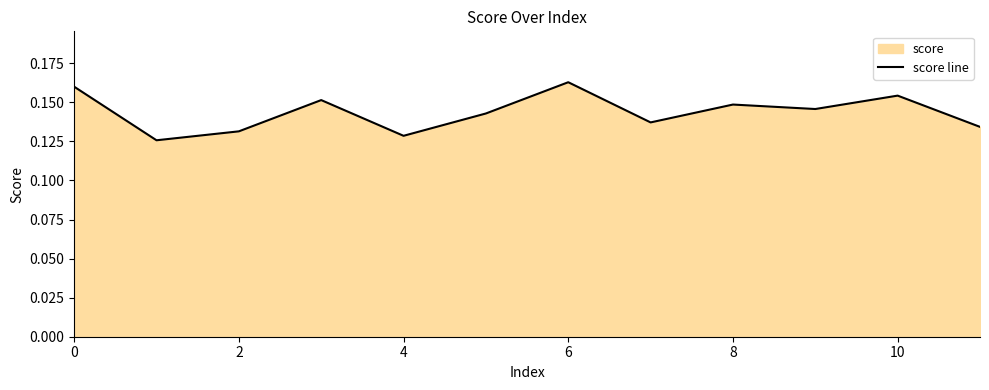

Which has a higher value, 2 or 8?

8